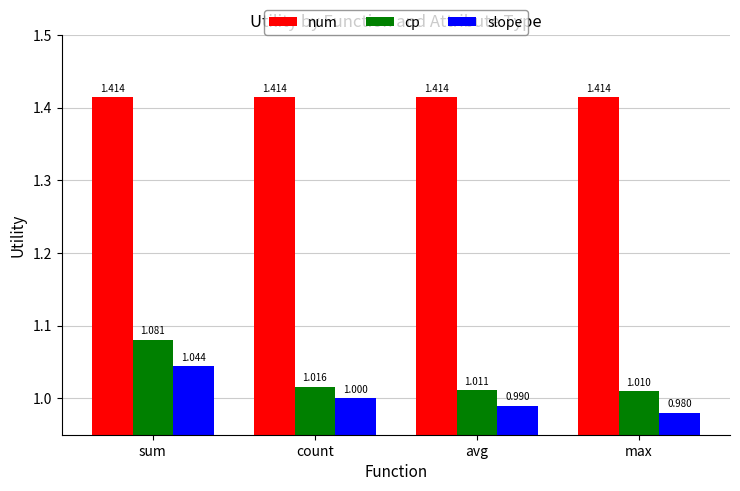

At which category is the sum across all series the highest?

sum